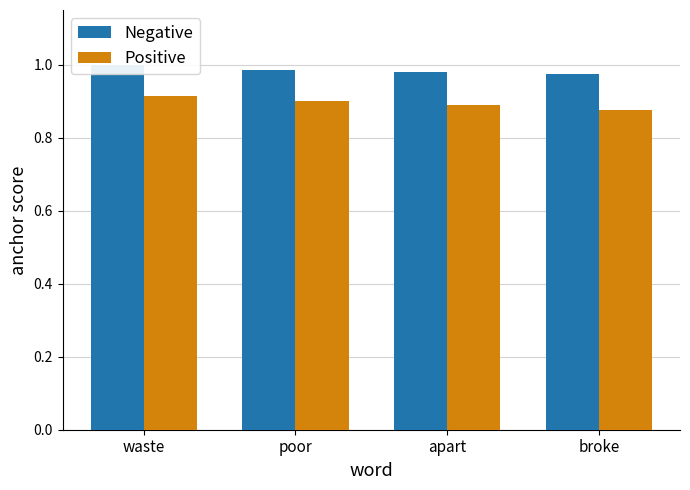

What are all the series names shown in the legend?

Negative, Positive